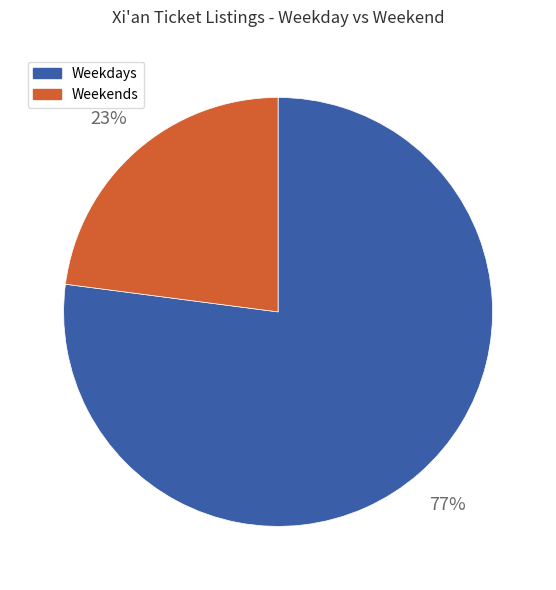

Do Weekdays and Weekends together represent more than half of the pie?

Yes